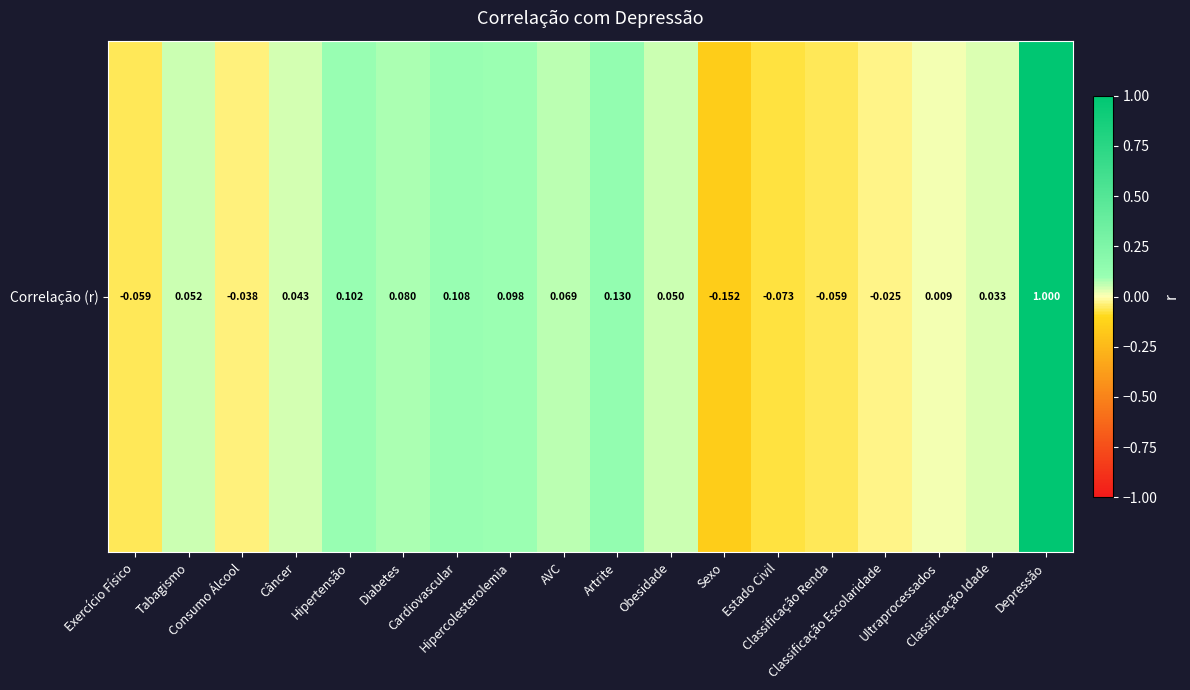

List the labels in order of value, smallest first.

Sexo, Estado Civil, Exercício Físico, Classificação Renda, Consumo Álcool, Classificação Escolaridade, Ultraprocessados, Classificação Idade, Câncer, Obesidade, Tabagismo, AVC, Diabetes, Hipercolesterolemia, Hipertensão, Cardiovascular, Artrite, Depressão